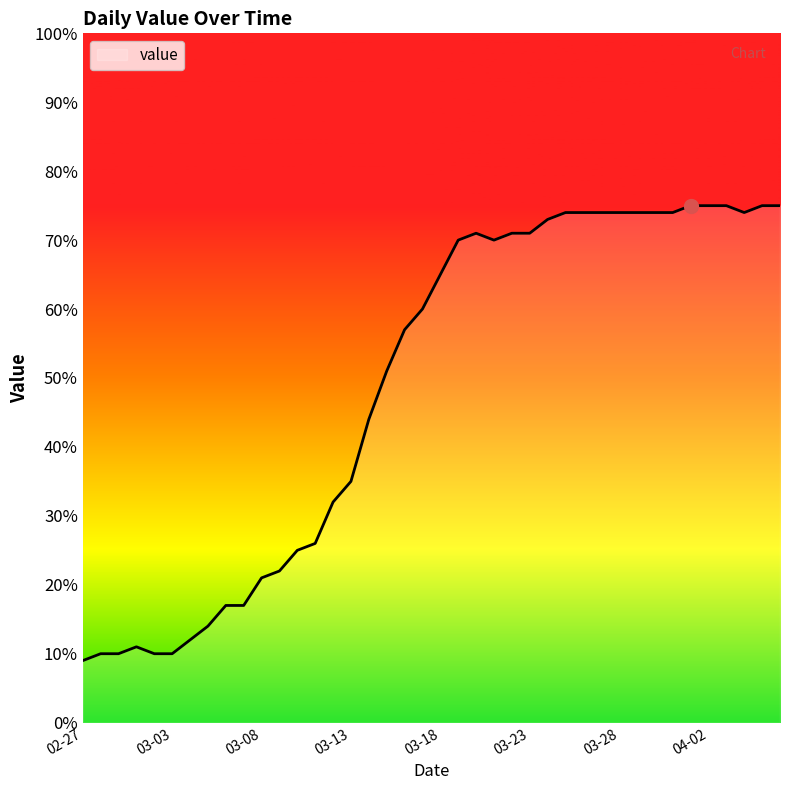

Reading left to right, what are all the values shown in this chart?

9	10	10	11	10	10	12	14	17	17	21	22	25	26	32	35	44	51	57	60	65	70	71	70	71	71	73	74	74	74	74	74	74	74	75	75	75	74	75	75